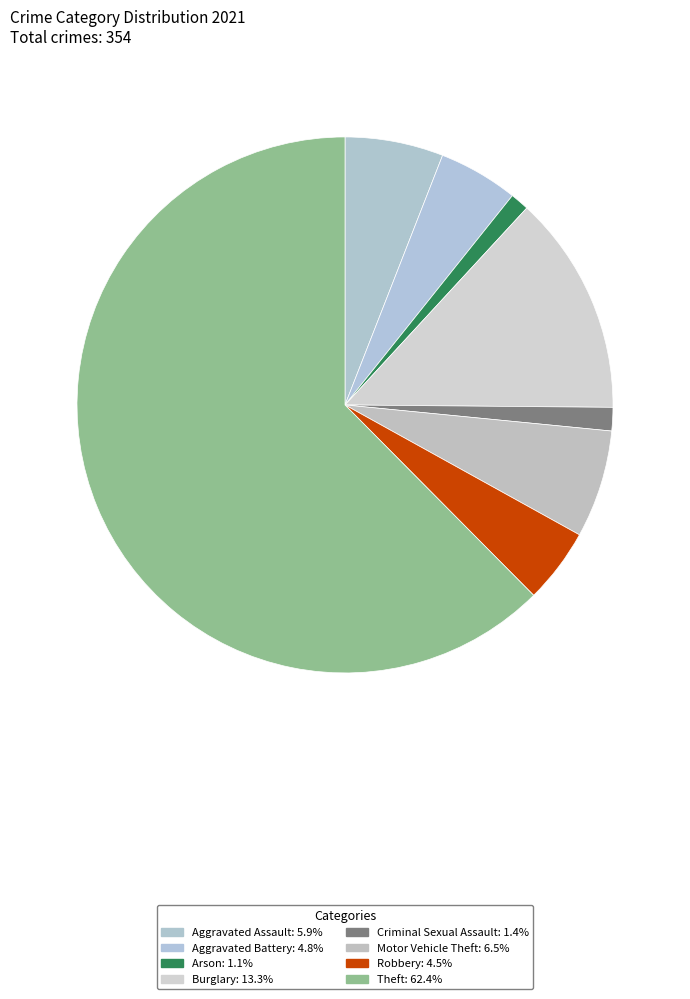

How many slices are in this pie chart?

8